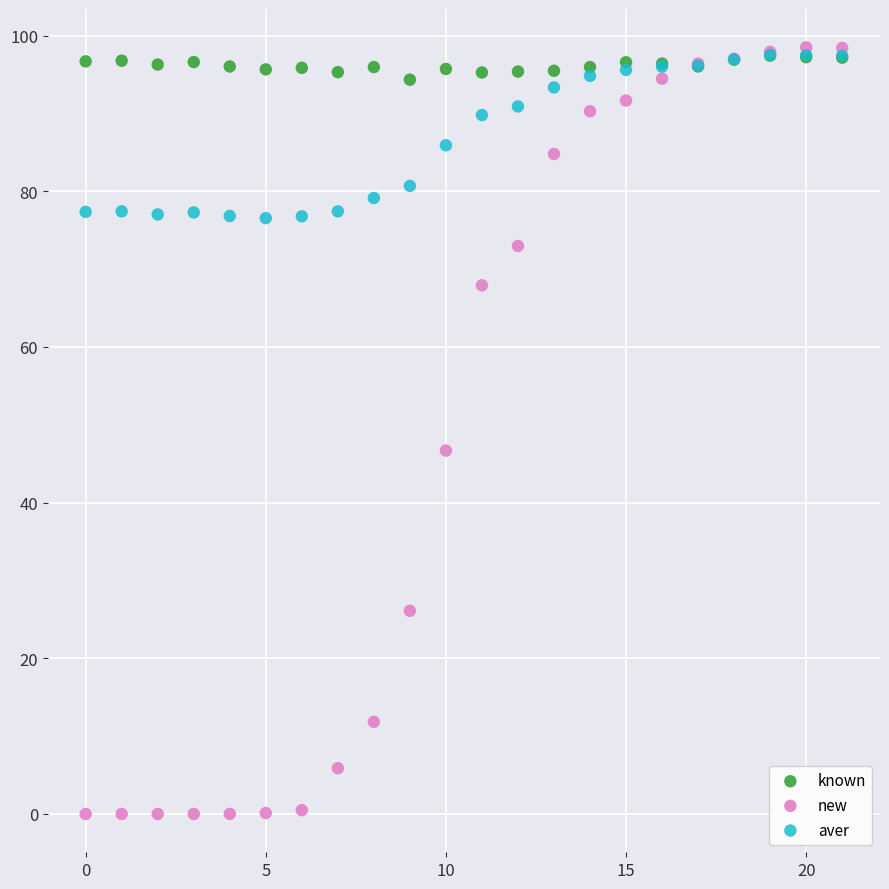

Which series contains the highest Y value?

new